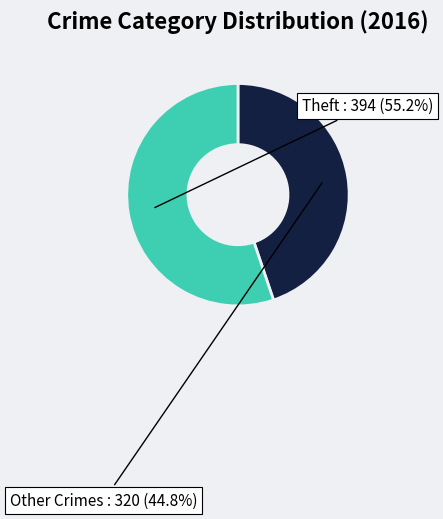

Is there a majority slice in this chart?

Yes